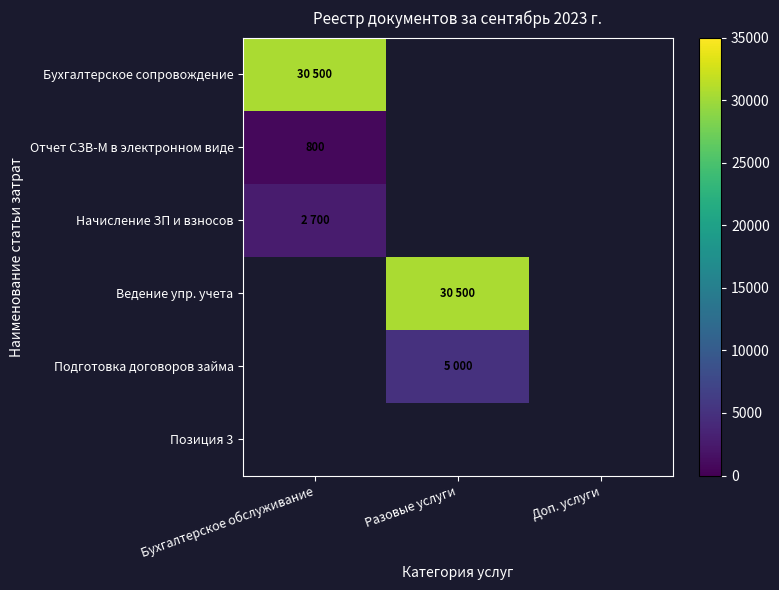

Which series has the largest range (max minus min)?

Бухгалтерское сопровождение